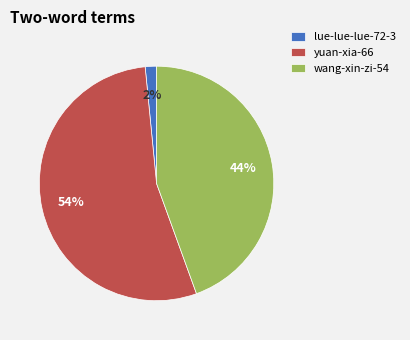

To the nearest percent, what percentage of the pie is yuan-xia-66?

54%